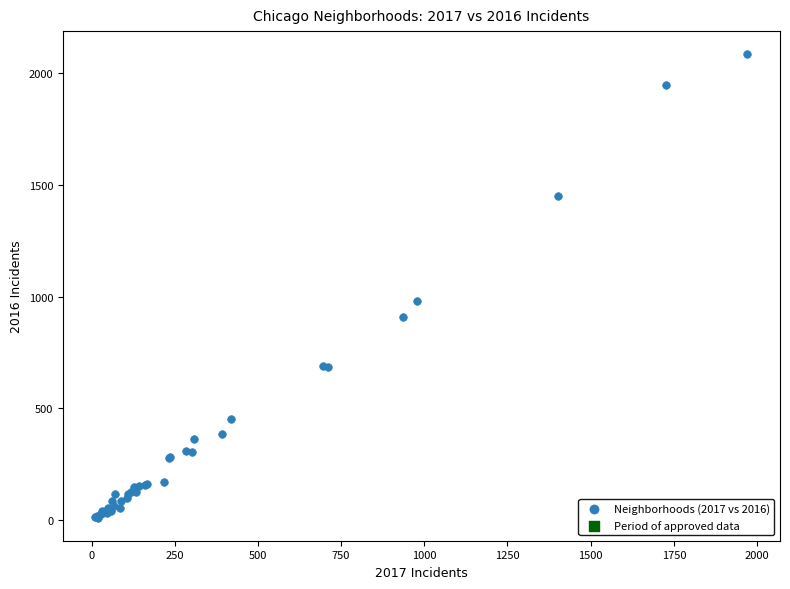

What Y value in the scatter plot is closest to 1048?

983